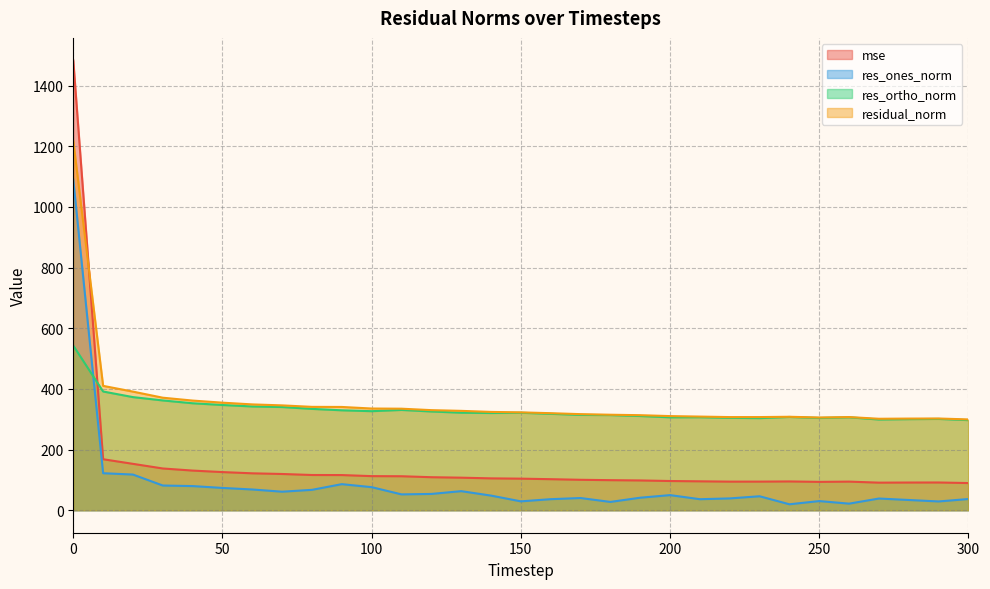

In res_ones_norm, how many points are lower than both neighbors (excluding endpoints)?

8